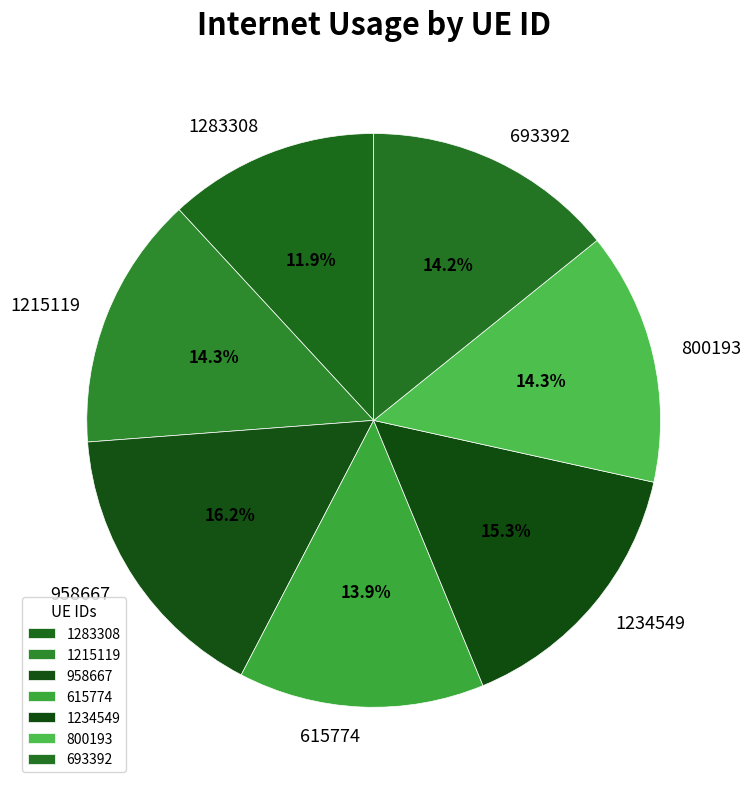

Is there any slice that represents more than half of the pie?

No